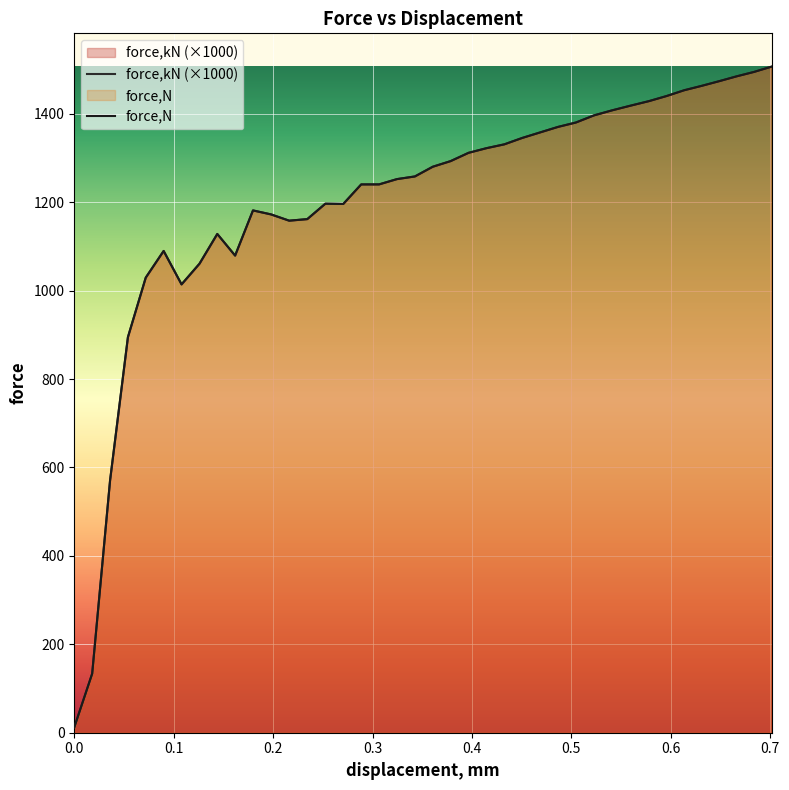

How many distinct data groups are displayed?

2